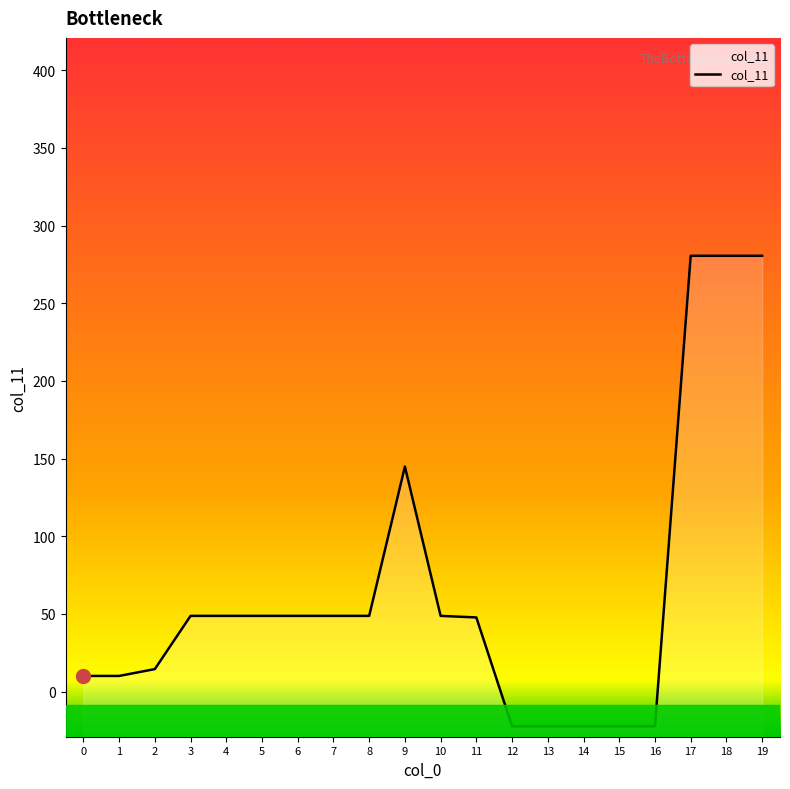

Does the chart display data point markers on the line(s)?

No